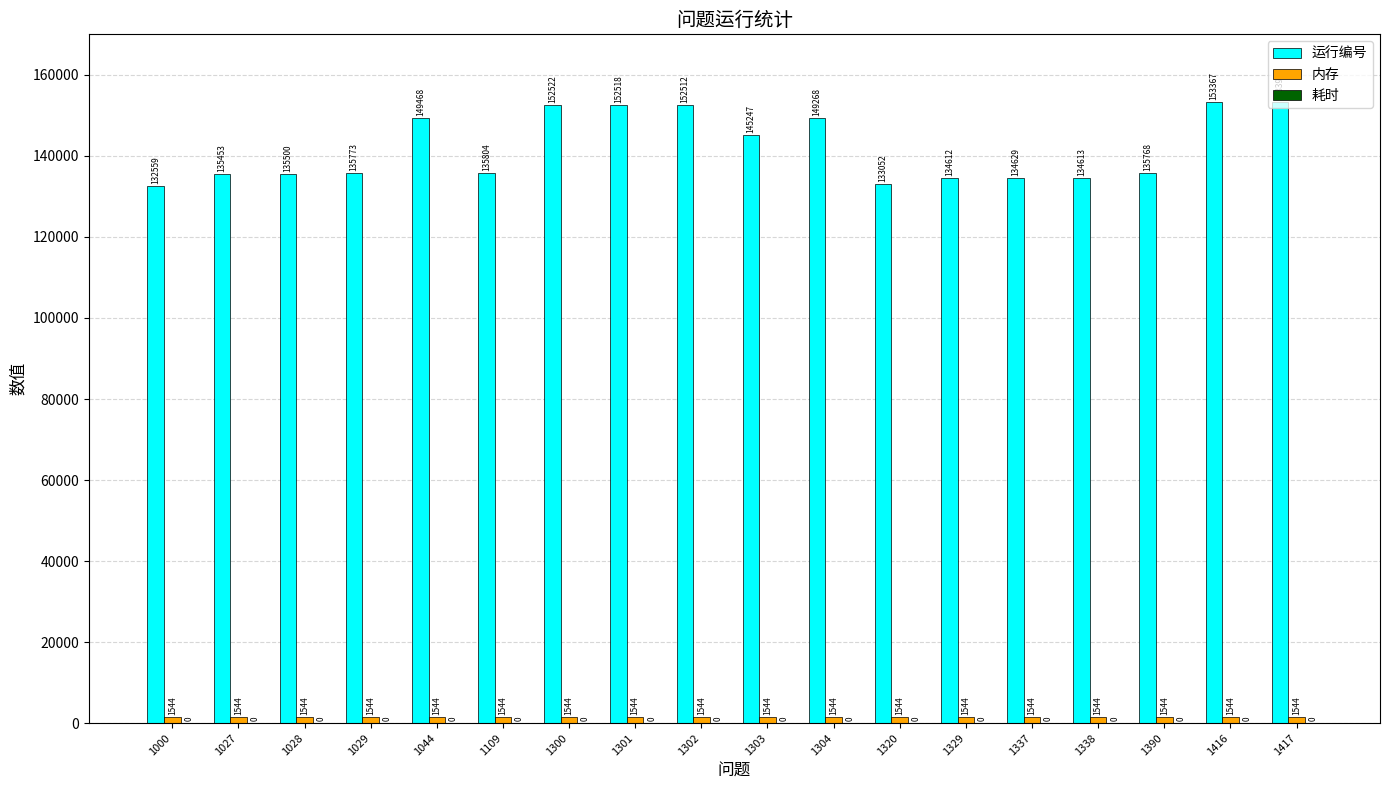

Is it true that 运行编号 equals 51256 at 1027?

False